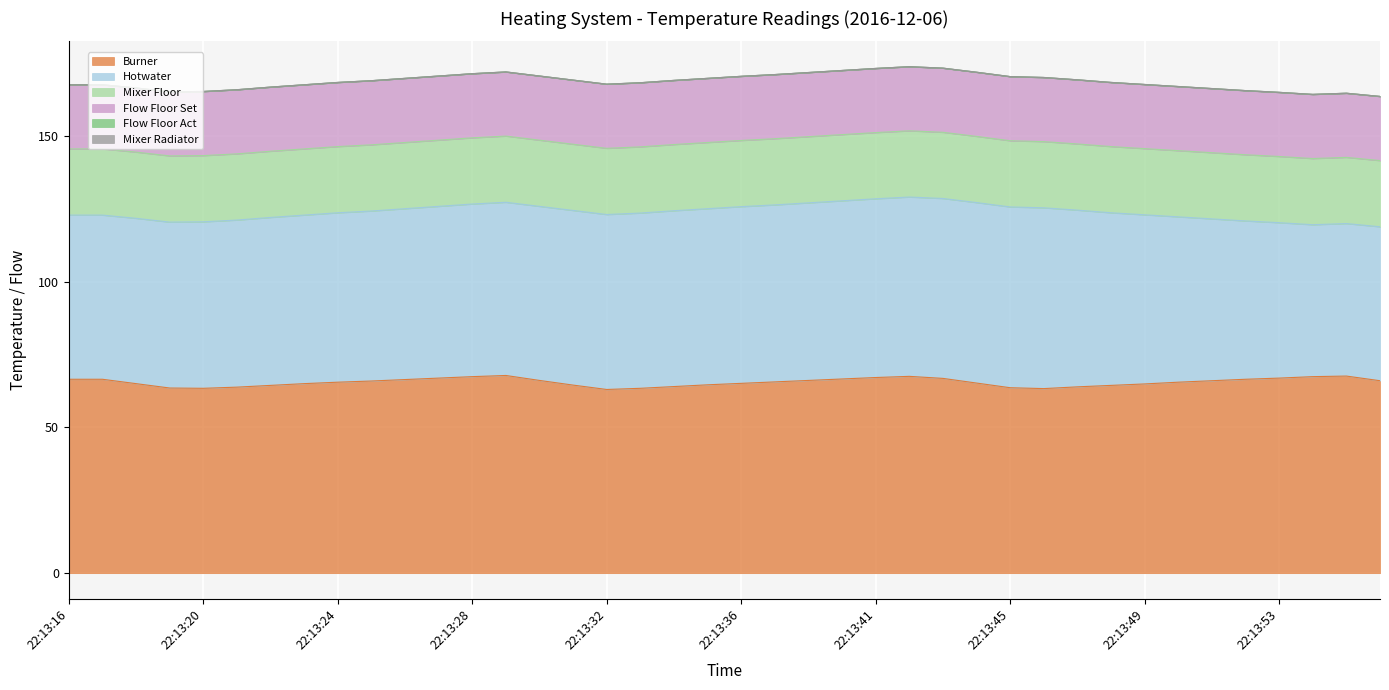

List the series in order of their peak value, highest first.

Burner, Hotwater, Mixer Floor, Flow Floor Set, Flow Floor Act, Mixer Radiator